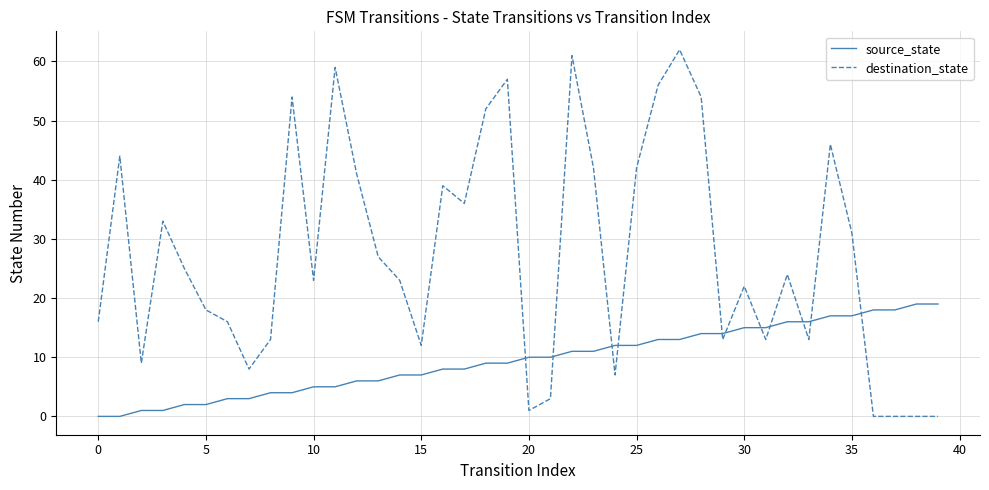

What are all the series names shown in the legend?

source_state, destination_state